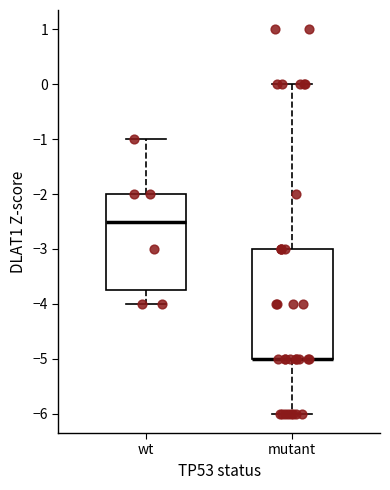

Reading left to right, read every box against the y-axis: the position of its median line, the range the box covers, and the ends of its whiskers. The values are not printed on the chart, so give them approximately, as read against the axis.

wt: median -2.5, box -3.7 to -2.0, whiskers -4.0 to -1.0
mutant: median -5.0 (drawn on the box's lower edge), box -5.0 to -3.0, whiskers -6.0 to 0.0